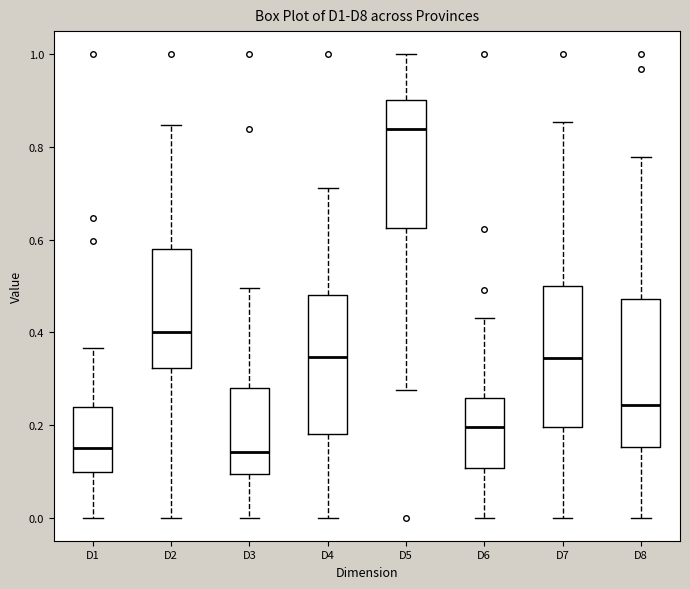

Reading left to right, transcribe this box plot: for each box, give where its median line is, the range the box spans, and where its two whiskers end, as read against the y-axis. The values are not printed on the chart, so give them approximately, as read against the axis.

D1: median 0.14, box 0.10 to 0.24, whiskers 0.00 to 0.36
D2: median 0.40, box 0.32 to 0.58, whiskers 0.00 to 0.84
D3: median 0.14, box 0.10 to 0.28, whiskers 0.00 to 0.50
D4: median 0.34, box 0.18 to 0.48, whiskers 0.00 to 0.72
D5: median 0.84, box 0.62 to 0.90, whiskers 0.28 to 1.00
D6: median 0.20, box 0.10 to 0.26, whiskers 0.00 to 0.44
D7: median 0.34, box 0.20 to 0.50, whiskers 0.00 to 0.86
D8: median 0.24, box 0.16 to 0.48, whiskers 0.00 to 0.78